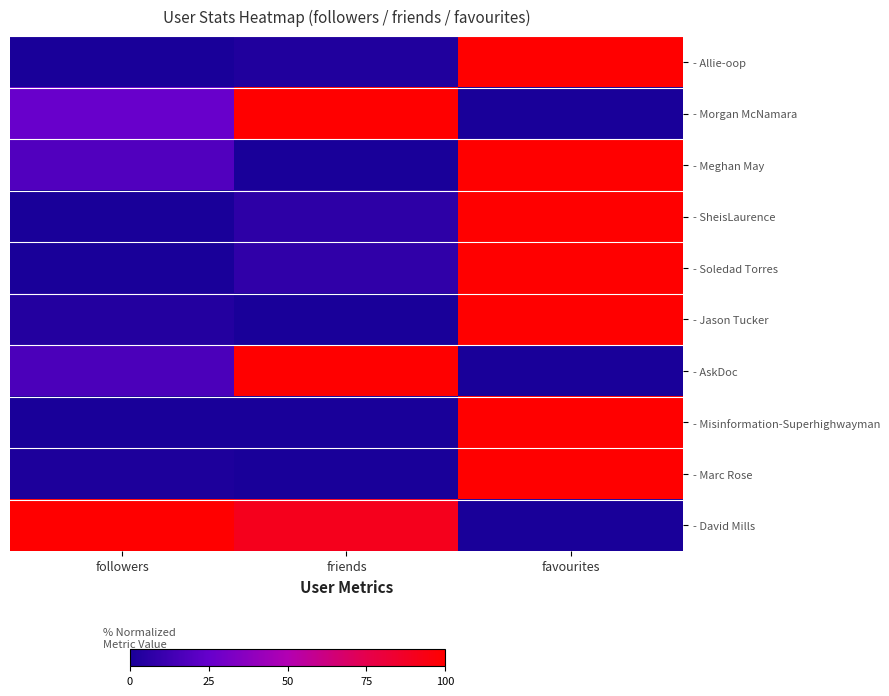

Between friends and favourites, which is larger?

favourites